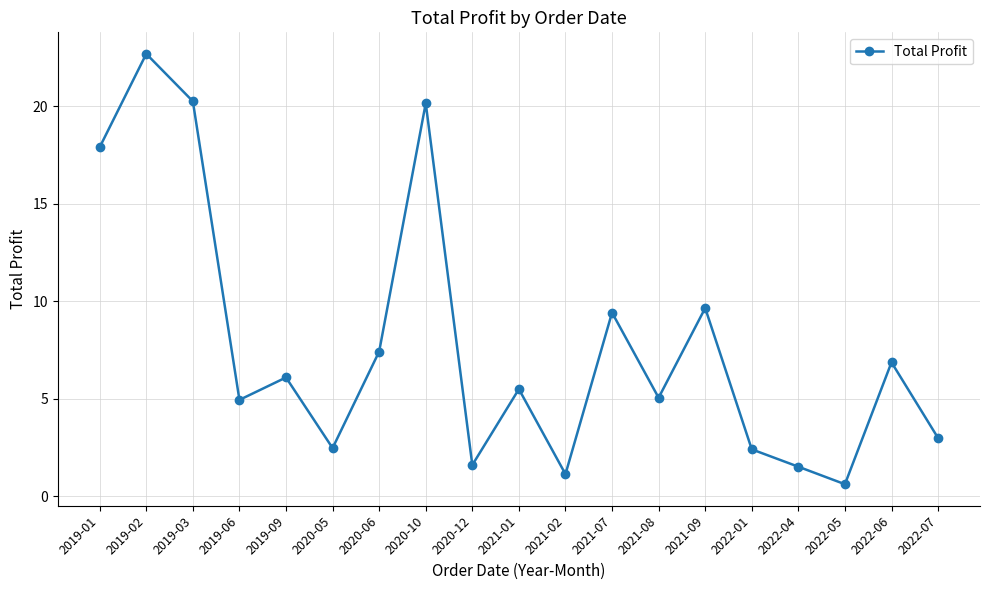

What is the difference between the values at 2020-05 and 2021-09?

7.2